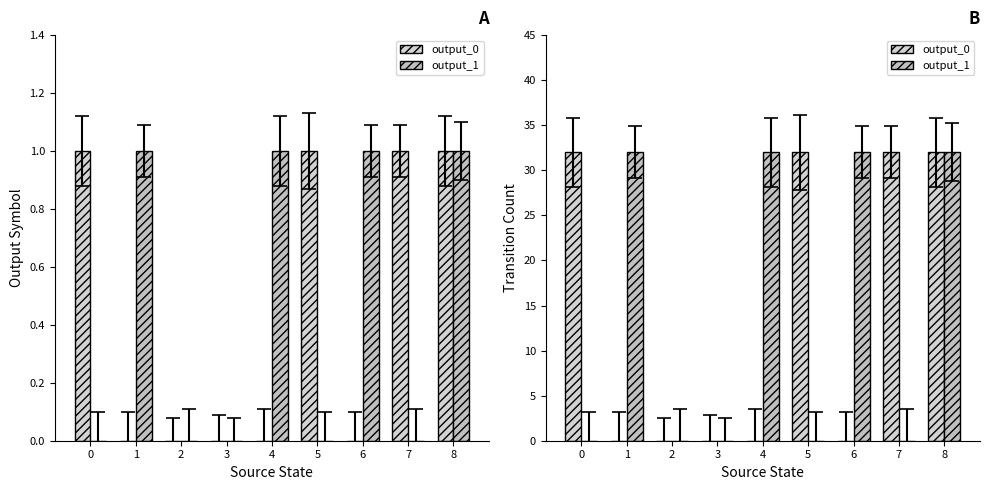

What are all the series names shown in the legend?

output_0, output_1